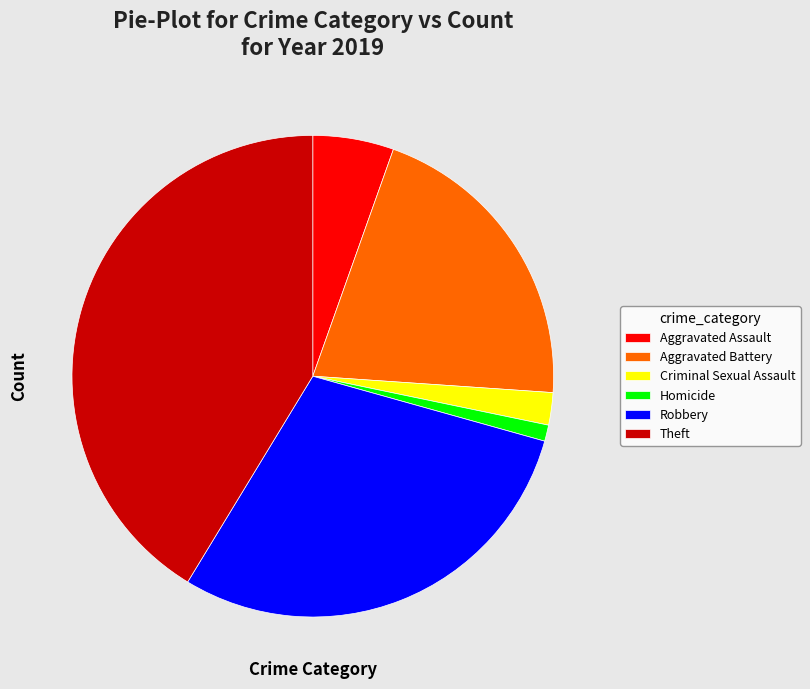

True or false: Aggravated Battery accounts for 30% of the total.

False